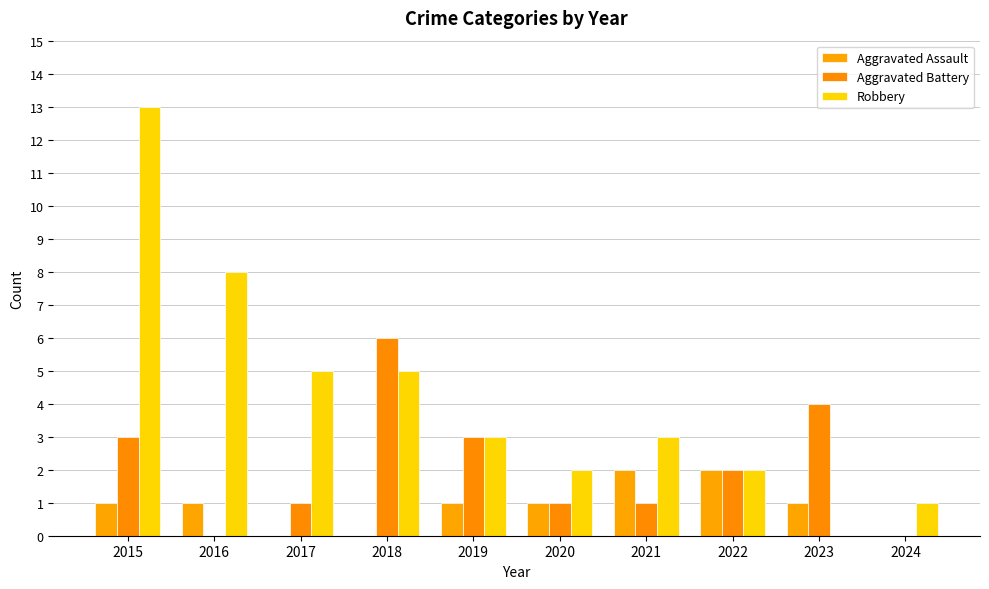

What is the difference between the highest and lowest values at 2024?

1